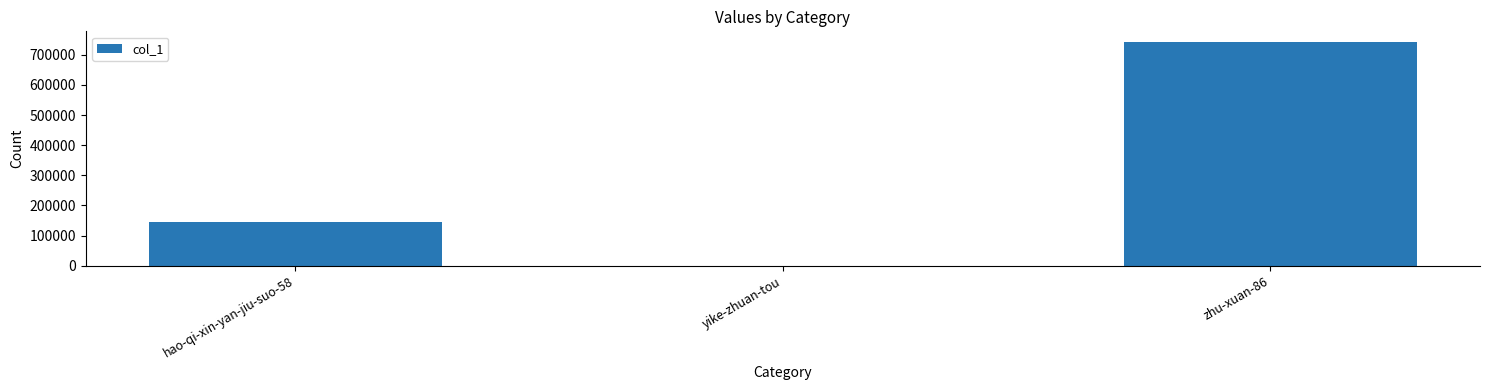

At which label is the value closest to 370550?

hao-qi-xin-yan-jiu-suo-58